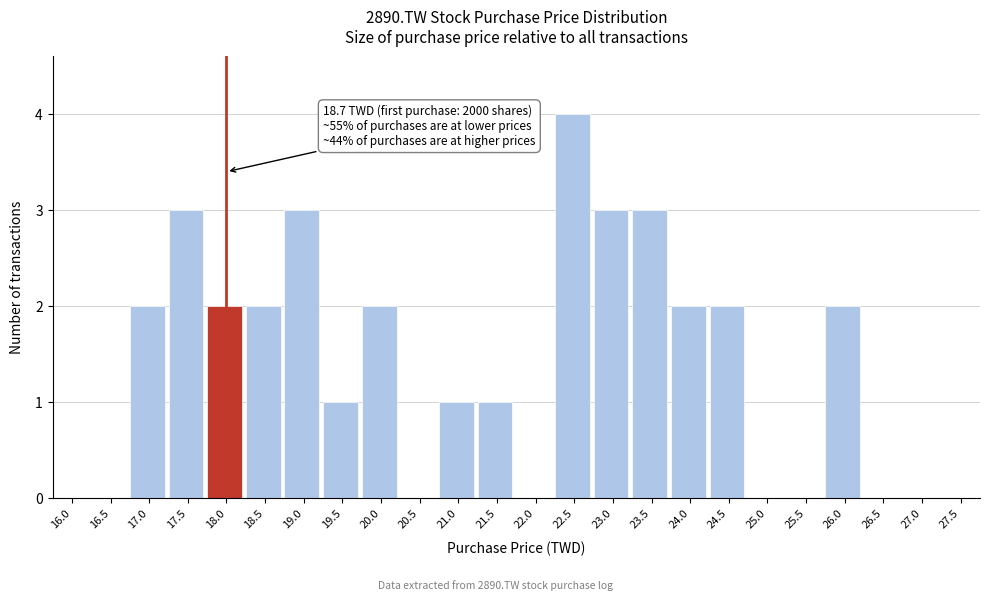

Reading left to right, transcribe all the data shown in this chart.

16.0=0	16.5=0	17.0=2	17.5=3	18.0=2	18.5=2	19.0=3	19.5=1	20.0=2	20.5=0	21.0=1	21.5=1	22.0=0	22.5=4	23.0=3	23.5=3	24.0=2	24.5=2	25.0=0	25.5=0	26.0=2	26.5=0	27.0=0	27.5=0